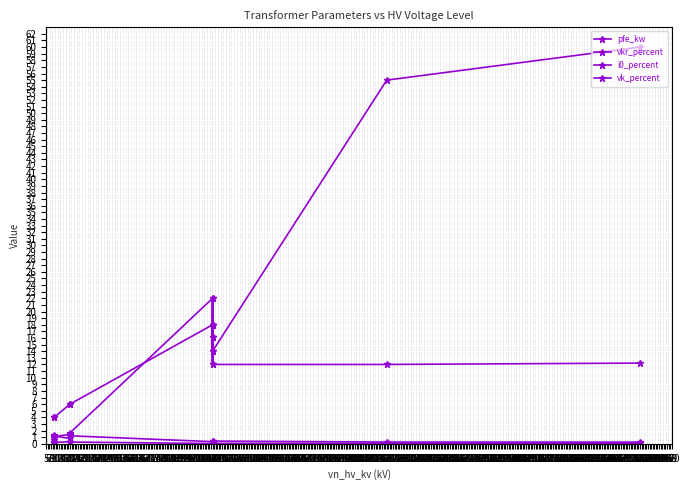

How many values in the vk_percent series are below 12?

6